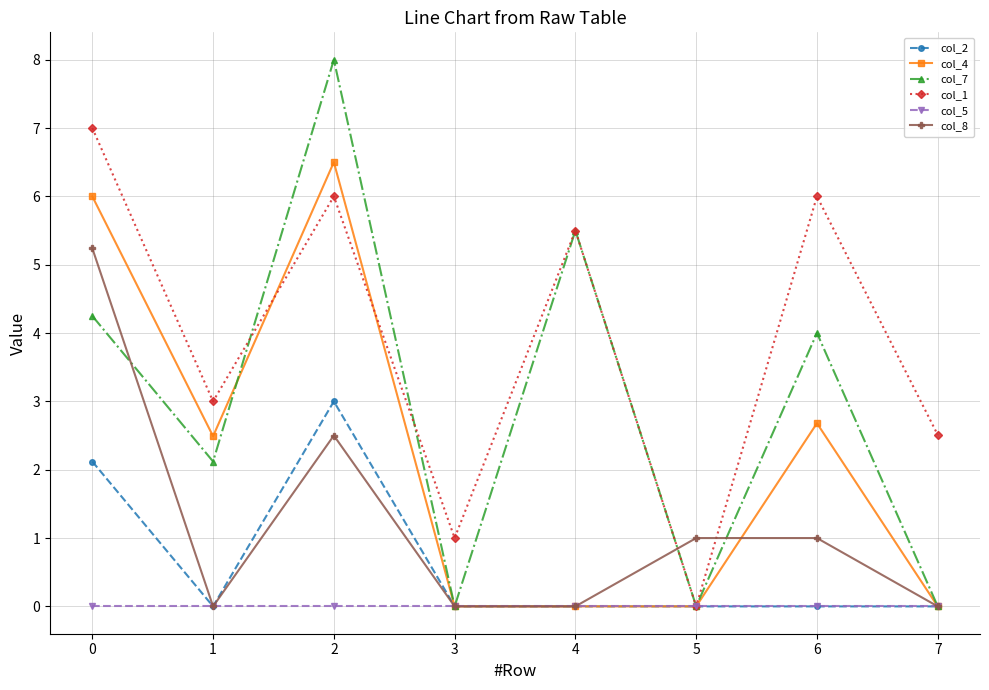

How many values in the col_1 series exceed 5?

4